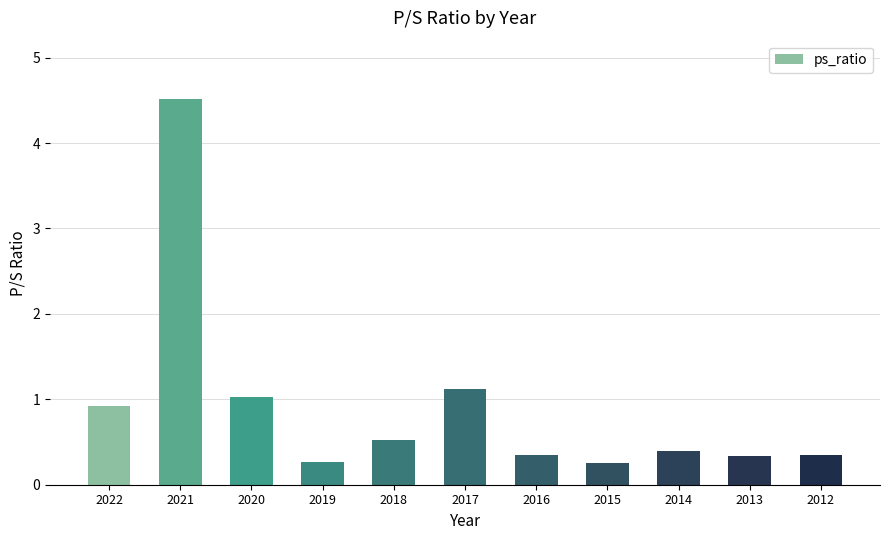

Reading left to right, list all the values displayed in this chart.

2022=0.9	2021=4.5	2020=1.0	2019=0.3	2018=0.5	2017=1.1	2016=0.3	2015=0.2	2014=0.4	2013=0.3	2012=0.3